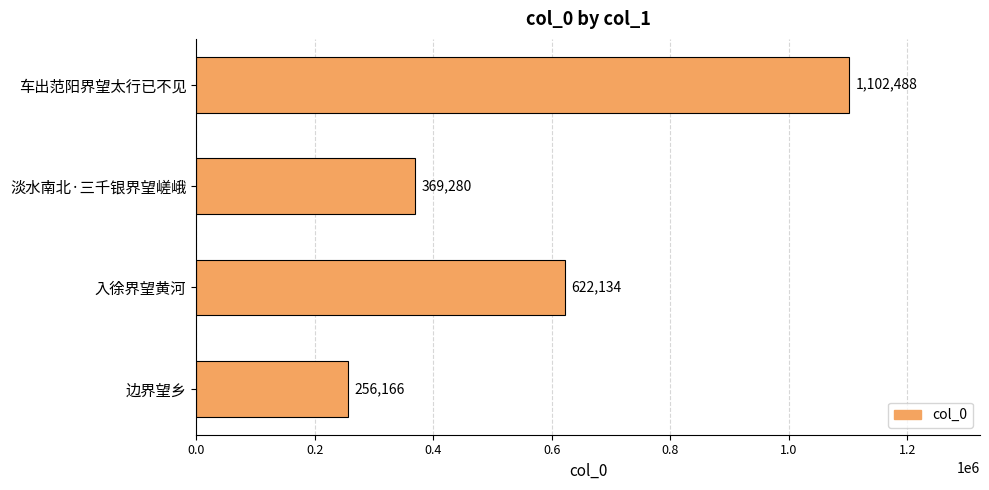

What value does the data have at 入徐界望黄河?

622134